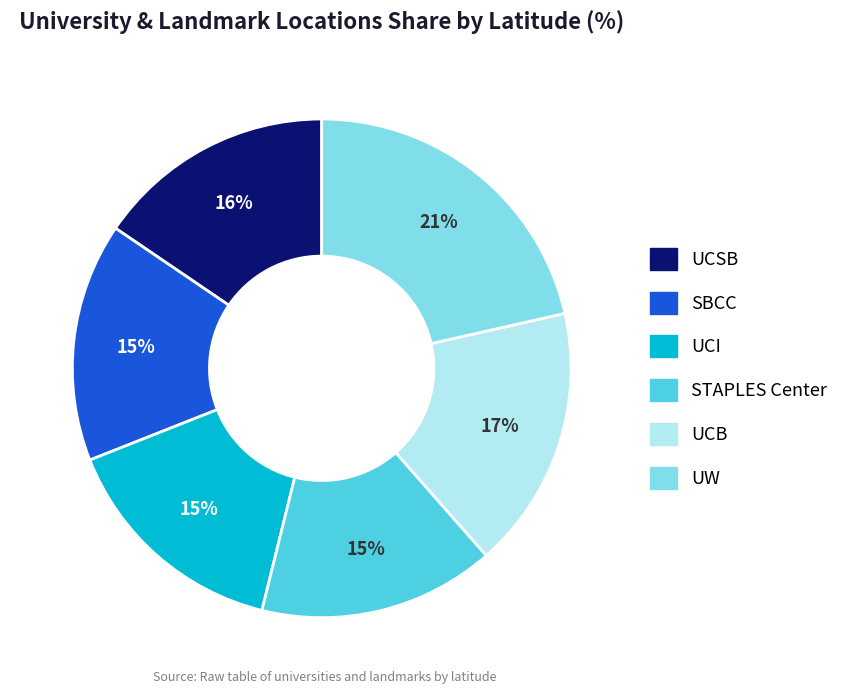

To the nearest percent, what is the average slice percentage?

17%